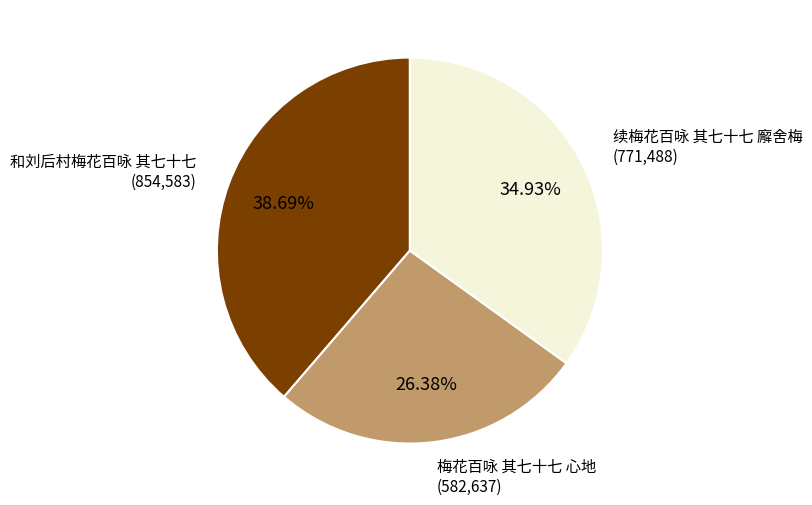

Is there any slice that represents more than half of the pie?

No